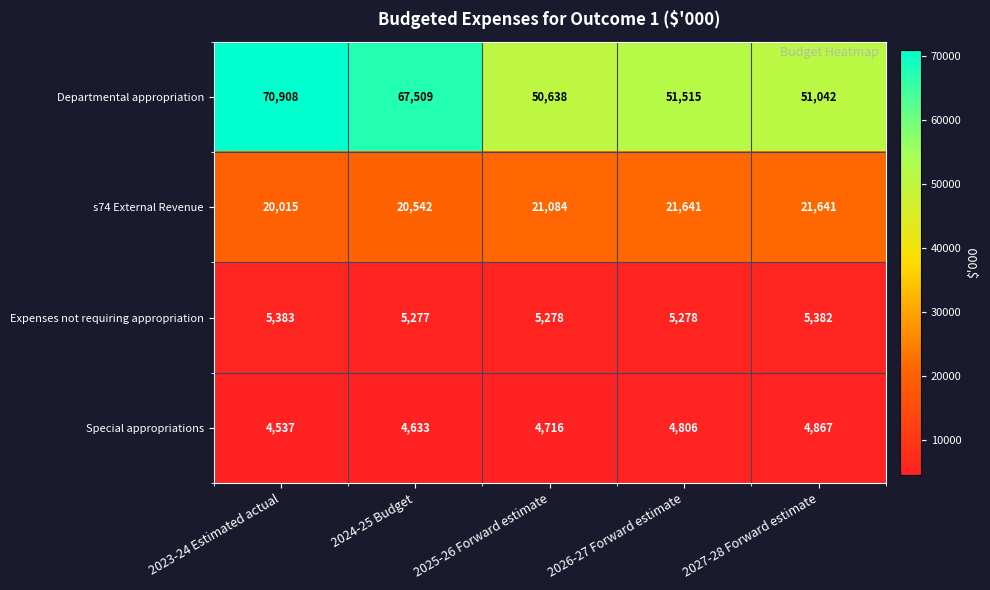

The value of s74 External Revenue at 2025-26 Forward estimate is 9622. True or false?

False